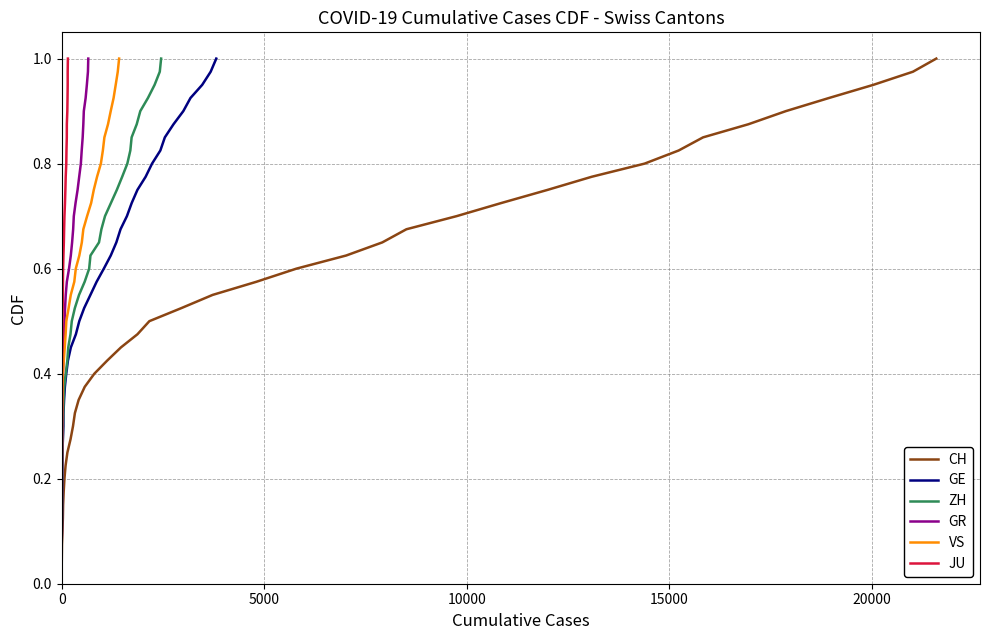

Reading right to left, what are all the values shown in this chart?

CH: 1.0	1.0	0.9	0.9	0.9	0.9	0.8	0.8	0.8	0.8	0.8	0.7	0.7	0.7	0.7	0.6	0.6	0.6	0.6	0.5	0.5	0.5	0.5	0.4	0.4	0.4	0.3	0.3	0.3	0.3	0.2	0.2	0.2	0.2	0.1	0.1	0.1	0.1	0.1	0.0
GE: 1.0	1.0	0.9	0.9	0.9	0.9	0.8	0.8	0.8	0.8	0.8	0.7	0.7	0.7	0.7	0.6	0.6	0.6	0.6	0.5	0.5	0.5	0.5	0.4	0.4	0.4	0.3	0.3	0.3	0.3	0.2	0.2	0.2	0.2	0.1	0.1	0.1	0.1	0.1	0.0
ZH: 1.0	1.0	0.9	0.9	0.9	0.9	0.8	0.8	0.8	0.8	0.8	0.7	0.7	0.7	0.7	0.6	0.6	0.6	0.6	0.5	0.5	0.5	0.5	0.4	0.4	0.4	0.3	0.3	0.3	0.3	0.2	0.2	0.2	0.2	0.1	0.1	0.1	0.1	0.1	0.0
GR: 1.0	1.0	0.9	0.9	0.9	0.9	0.8	0.8	0.8	0.8	0.8	0.7	0.7	0.7	0.7	0.6	0.6	0.6	0.6	0.5	0.5	0.5	0.5	0.4	0.4	0.4	0.3	0.3	0.3	0.3	0.2	0.2	0.2	0.2	0.1	0.1	0.1	0.1	0.1	0.0
VS: 1.0	1.0	0.9	0.9	0.9	0.9	0.8	0.8	0.8	0.8	0.8	0.7	0.7	0.7	0.7	0.6	0.6	0.6	0.6	0.5	0.5	0.5	0.5	0.4	0.4	0.4	0.3	0.3	0.3	0.3	0.2	0.2	0.2	0.2	0.1	0.1	0.1	0.1	0.1	0.0
JU: 1.0	1.0	0.9	0.9	0.9	0.9	0.8	0.8	0.8	0.8	0.8	0.7	0.7	0.7	0.7	0.6	0.6	0.6	0.6	0.5	0.5	0.5	0.5	0.4	0.4	0.4	0.3	0.3	0.3	0.3	0.2	0.2	0.2	0.2	0.1	0.1	0.1	0.1	0.1	0.0